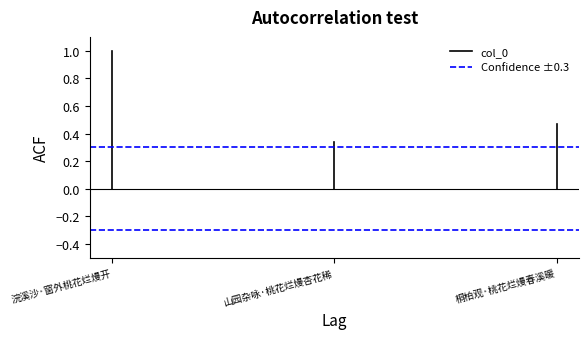

How many lines are shown in the chart?

2